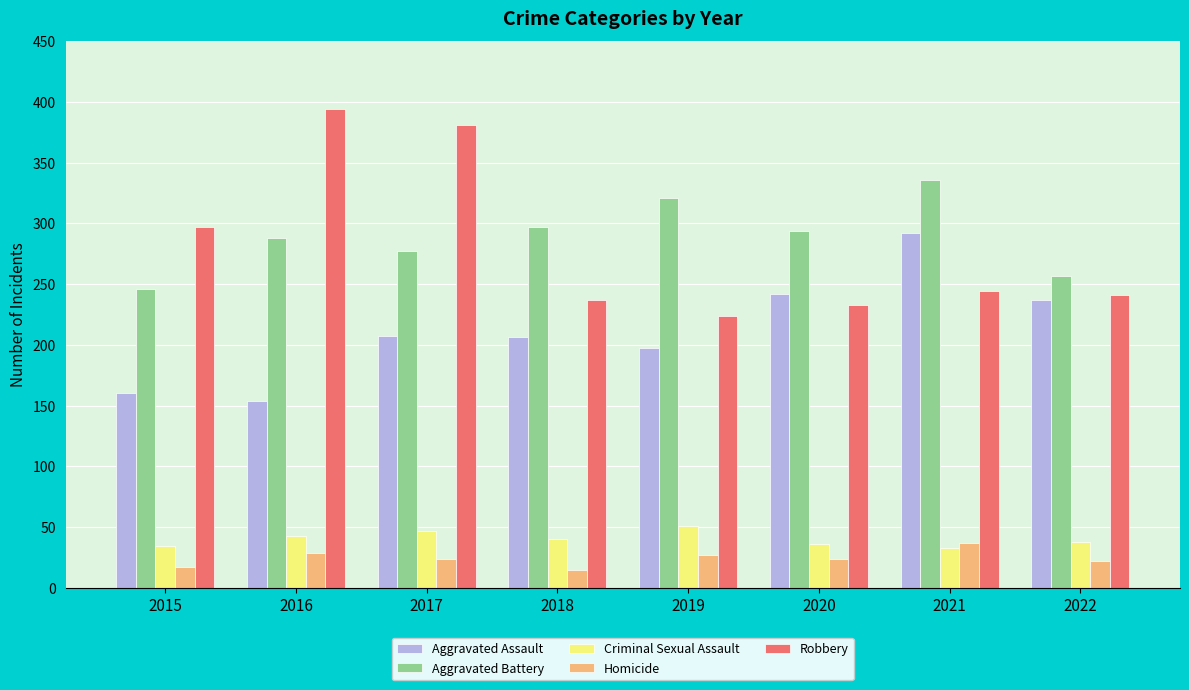

What is the maximum value for Aggravated Assault?

292